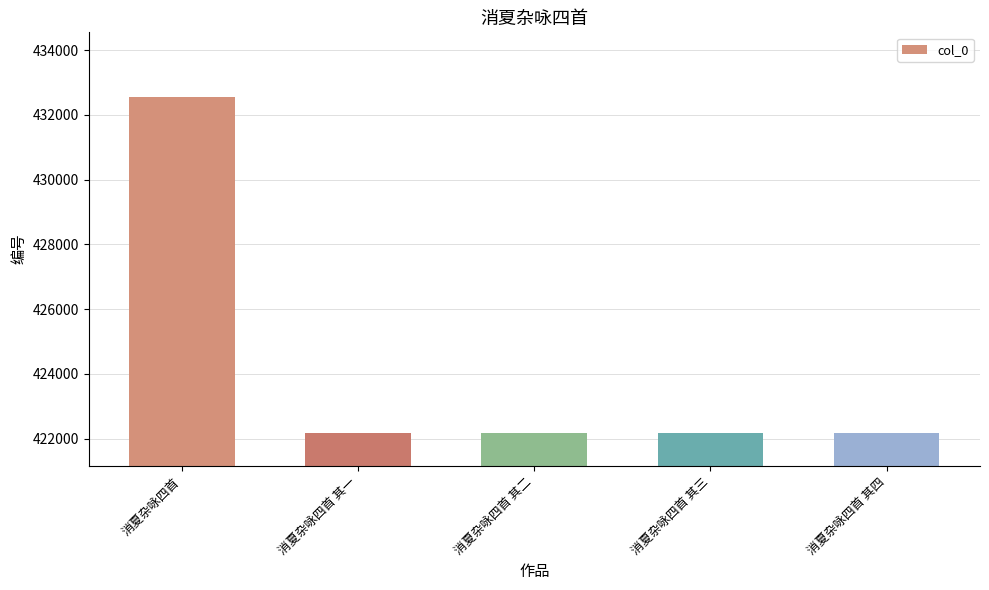

What is the change in value from 消夏杂咏四首 其一 to 消夏杂咏四首 其二?

+1